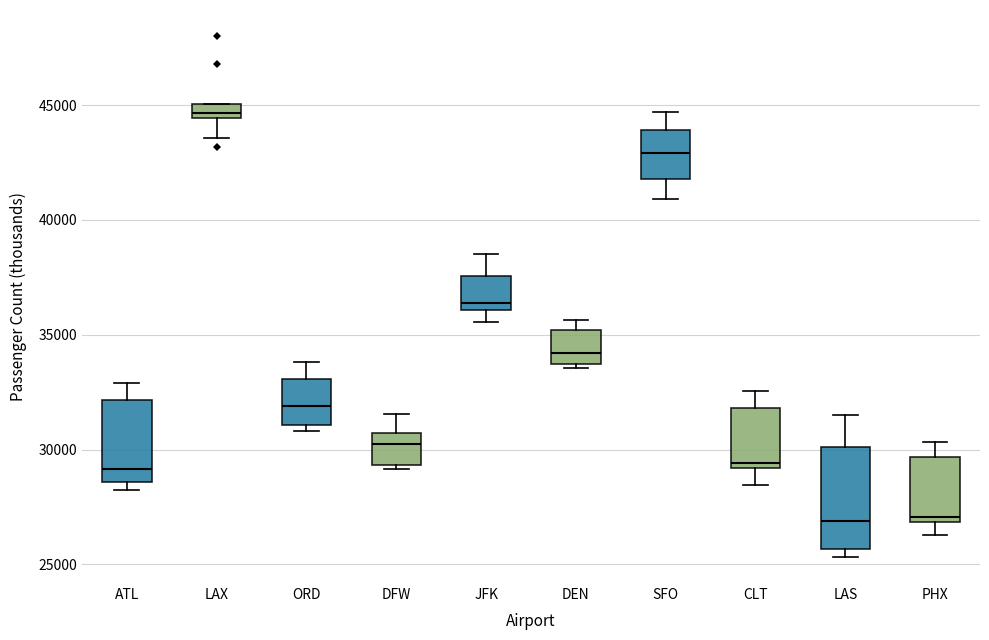

Which box is the tallest, from its lower edge to its upper edge?

LAS